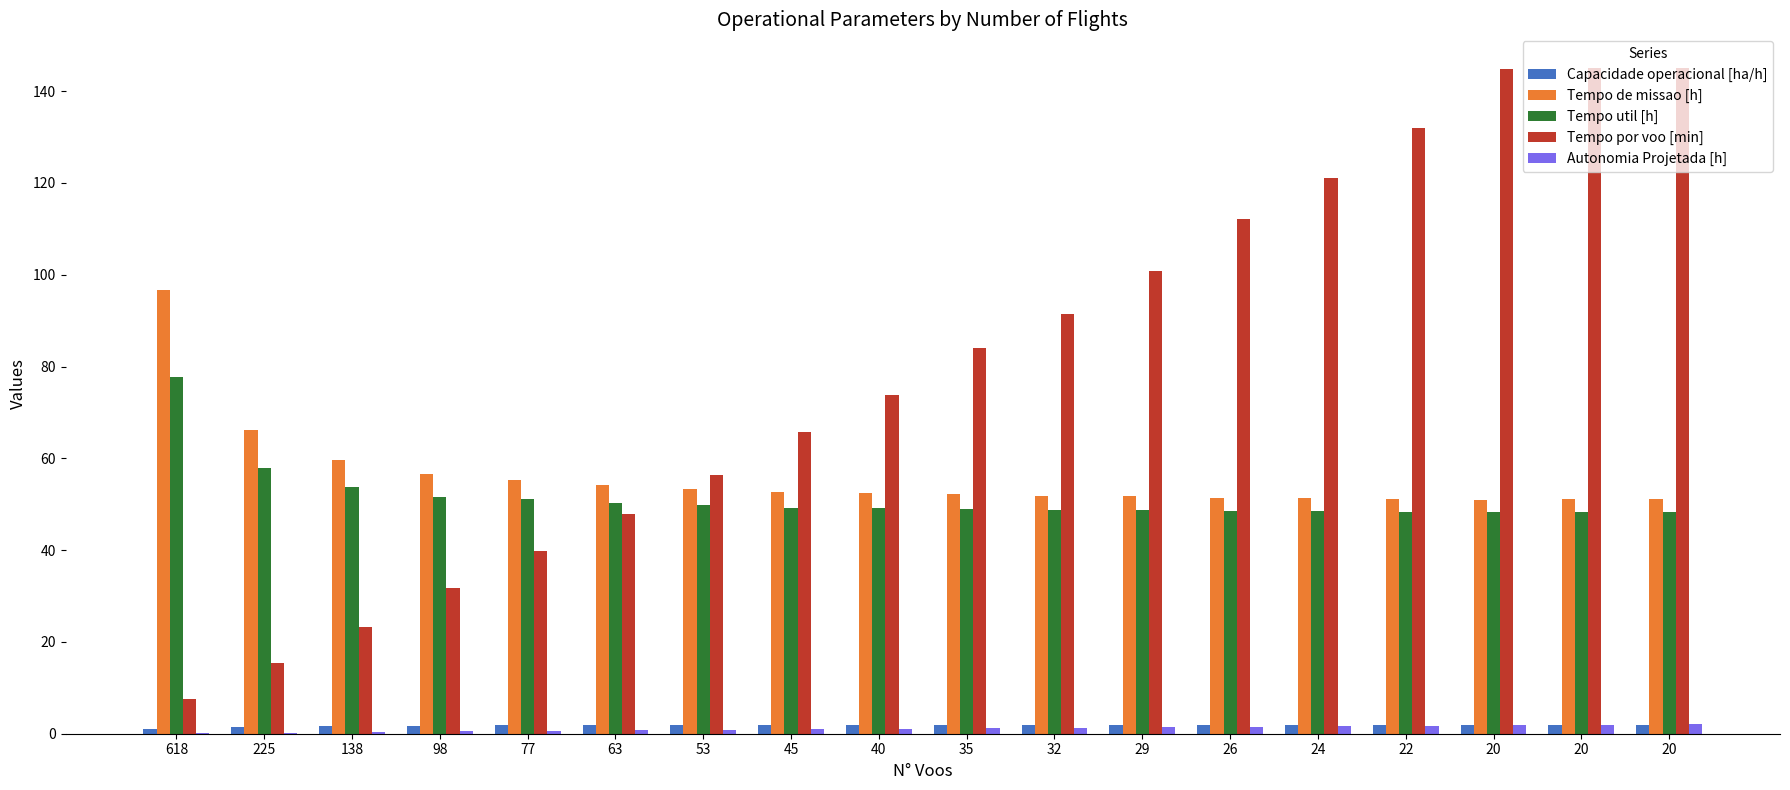

Where does the Autonomia Projetada [h] series first go above 1?

40